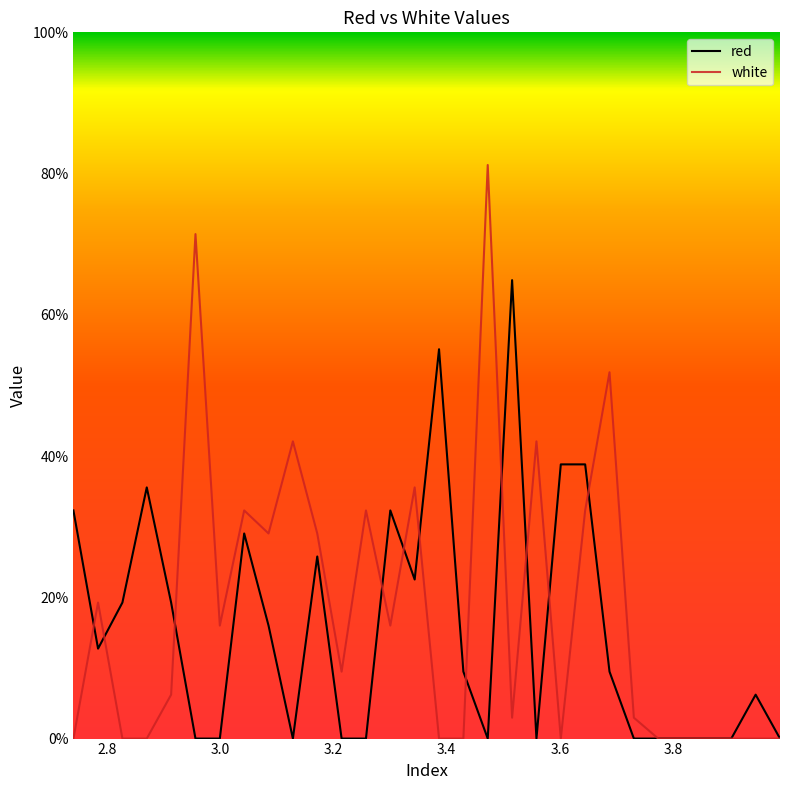

List the series in order of their peak value, highest first.

white, red